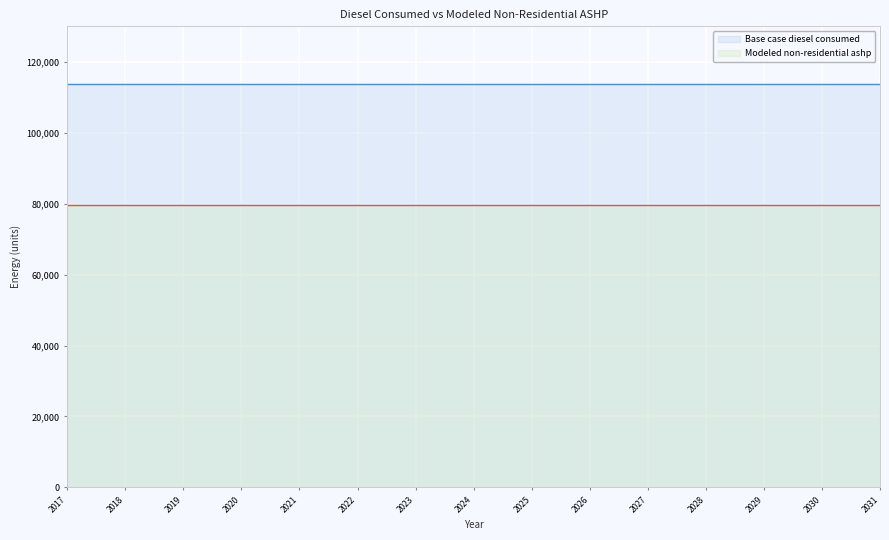

True or false: Modeled non-residential ashp has a value of 137788.4 at 2017.

False